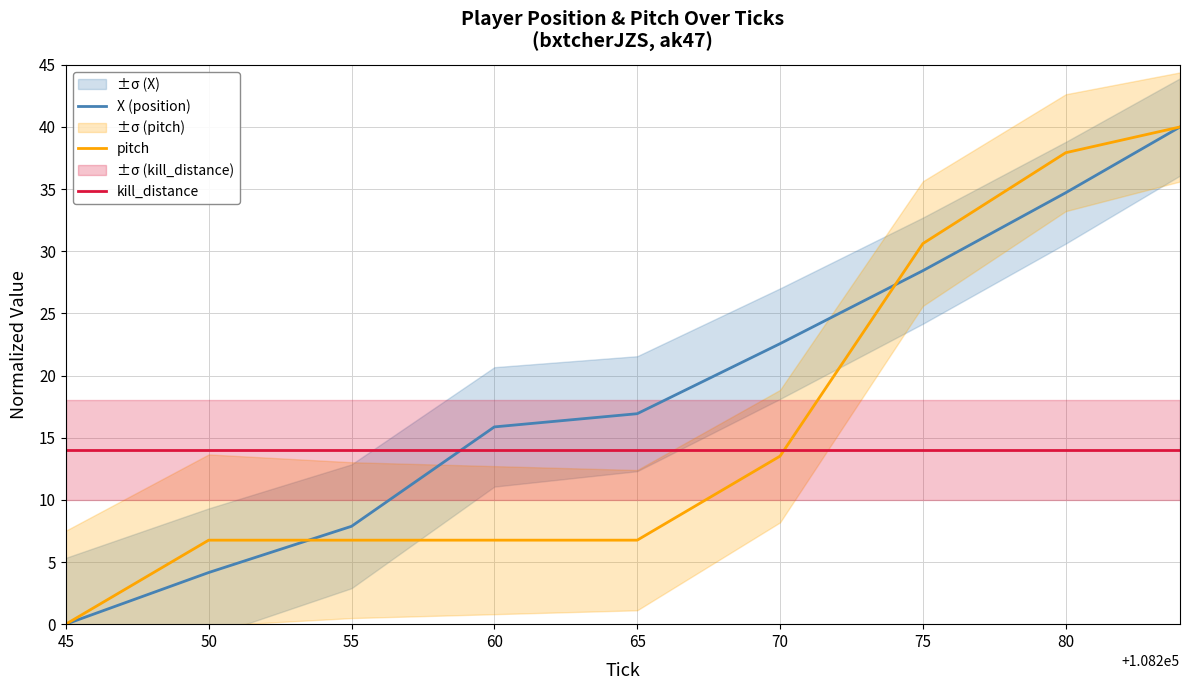

How many series are shown in this chart?

3